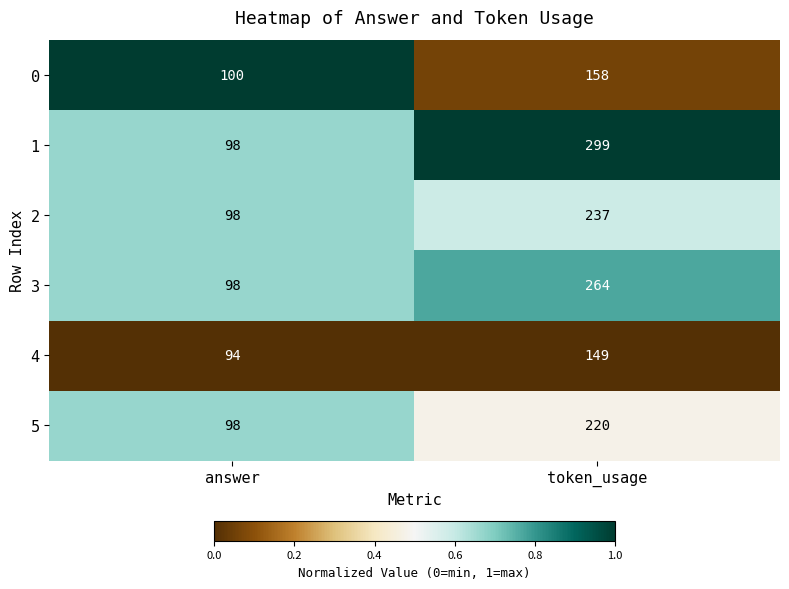

True or false: 5 has a value of 220 at token_usage.

True